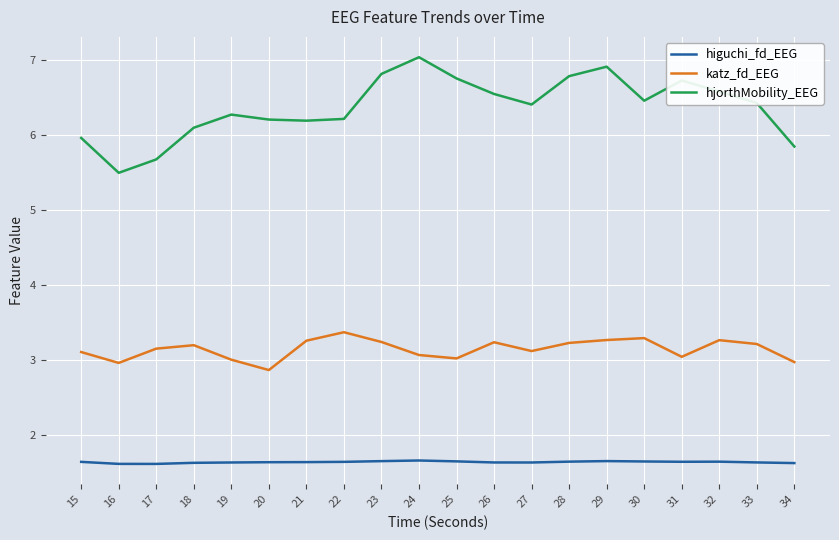

Is the value of higuchi_fd_EEG at 26 greater than the value of hjorthMobility_EEG at 20?

No